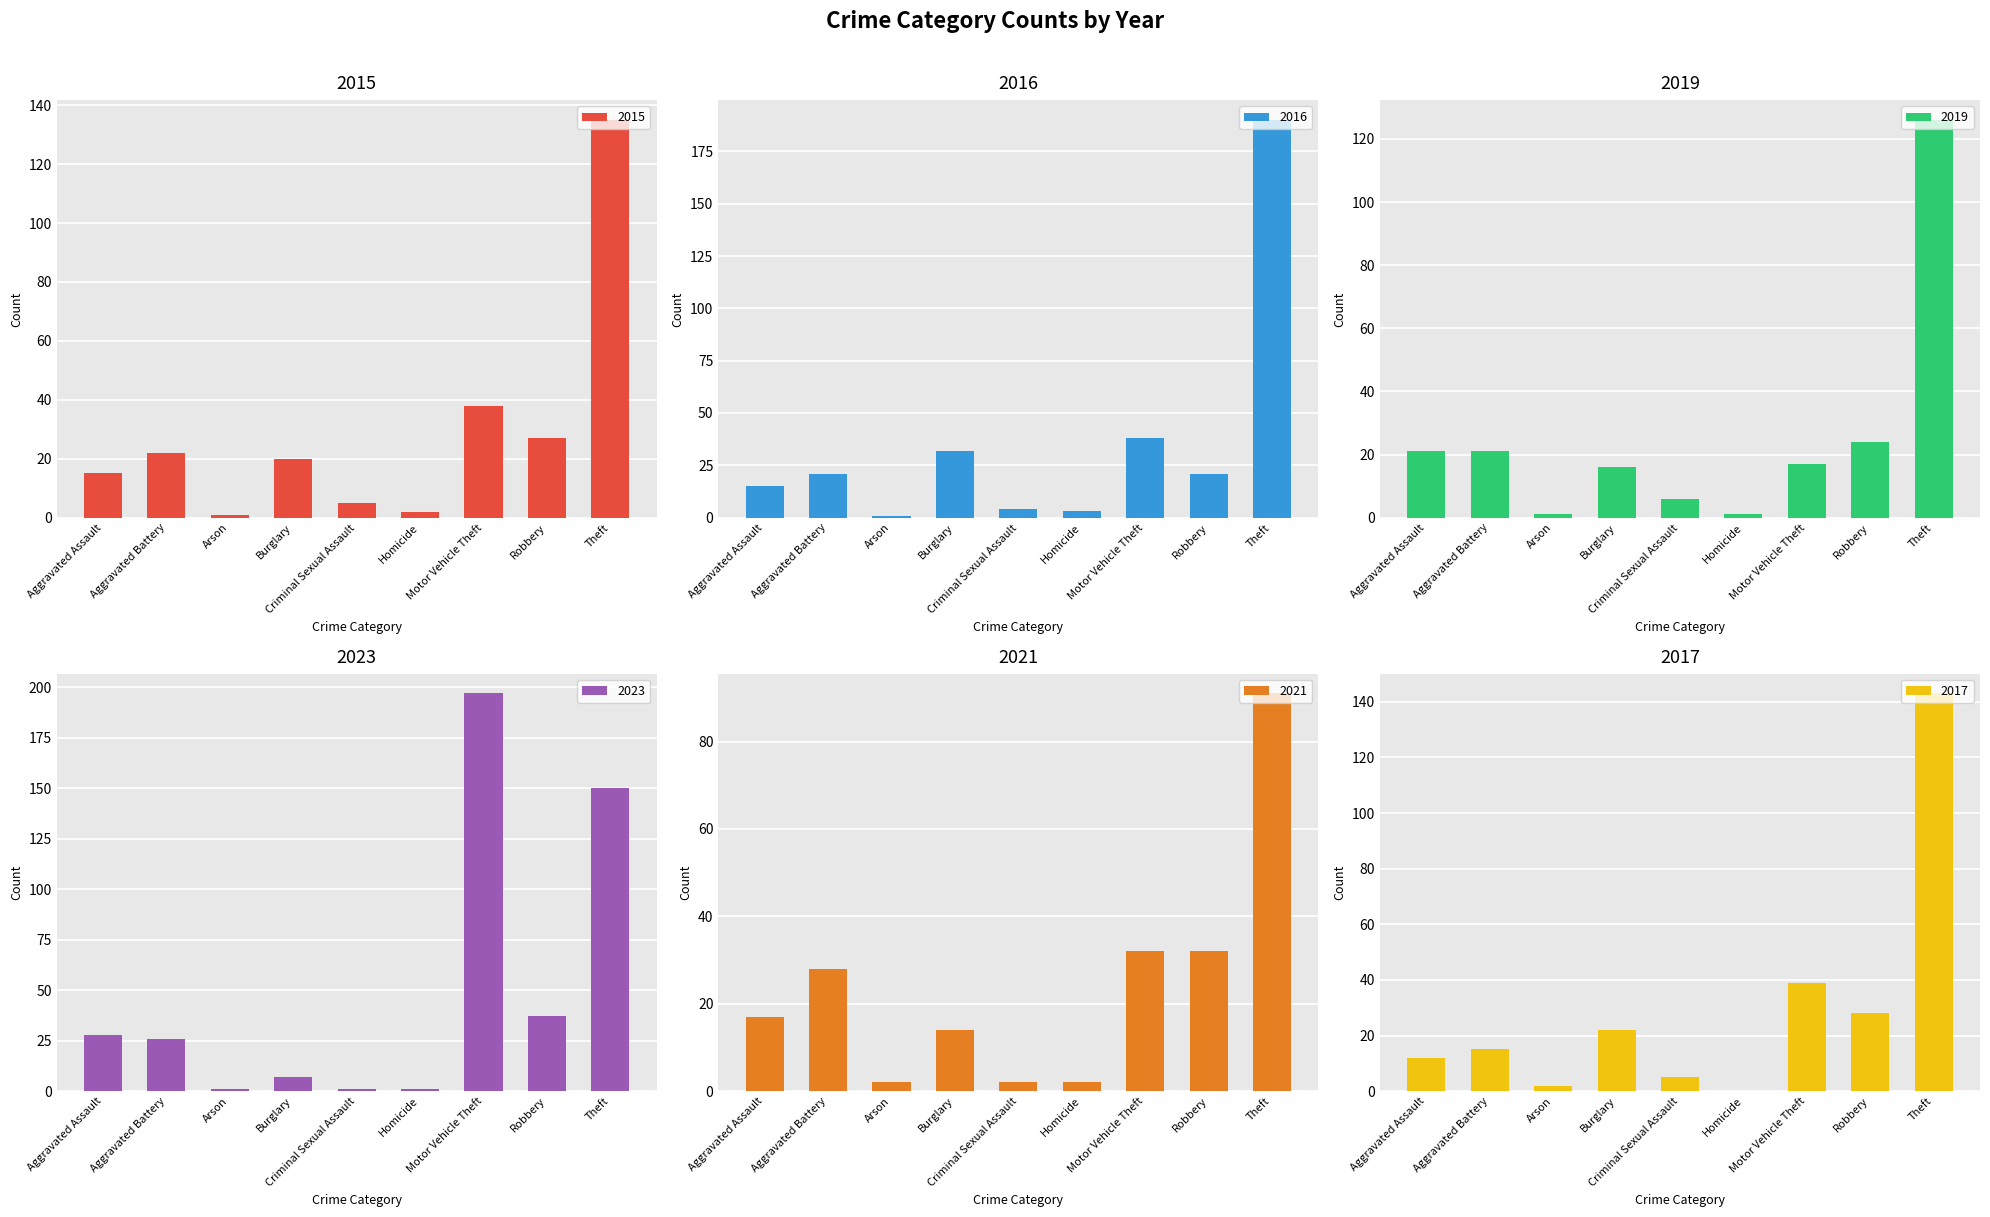

What is the difference between the maximum and minimum values in the 2021 series?

89